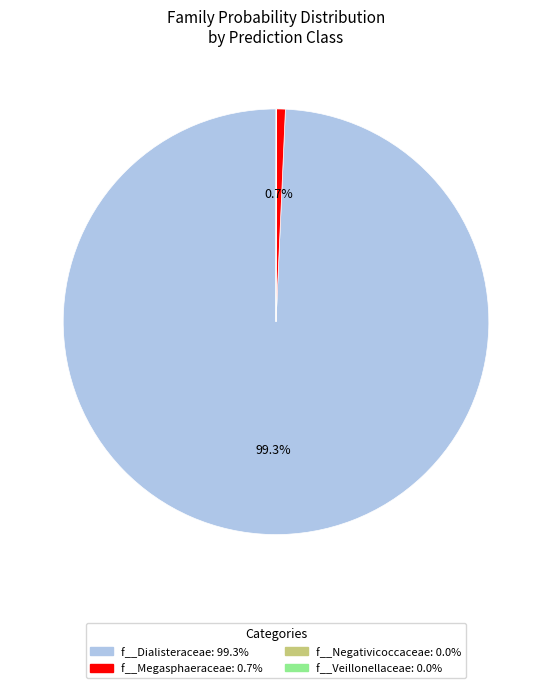

Is there a majority slice in this chart?

Yes